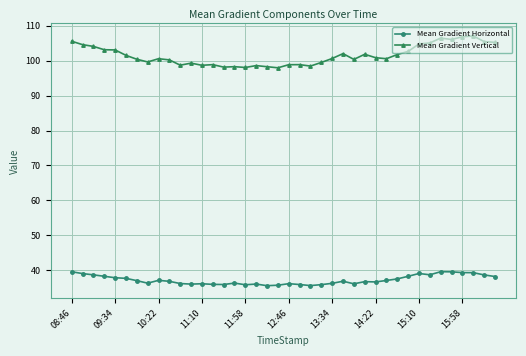

At how many categories does at least one series exceed 77?

40